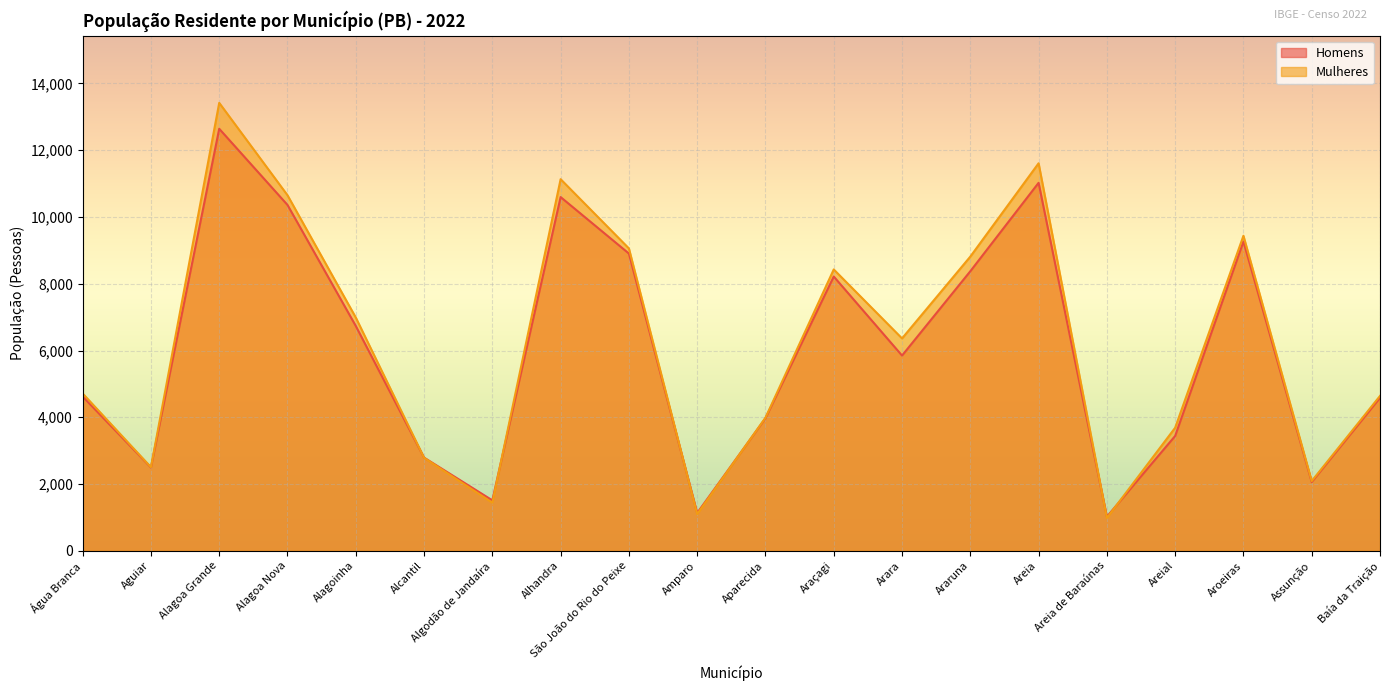

How many times do Mulheres and Homens cross each other?

6